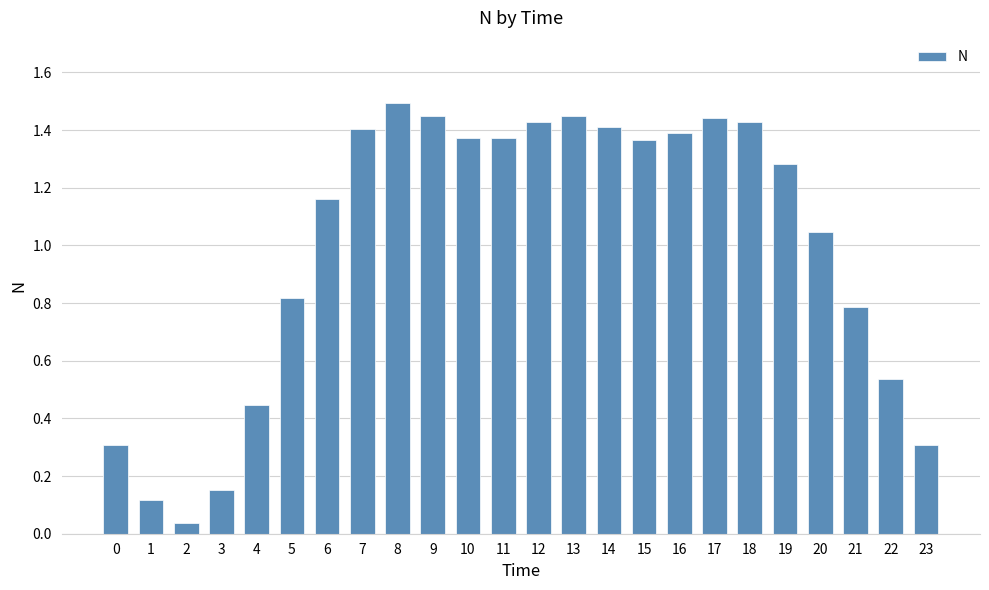

The chart shows a value of 1.4 at 13. True or false?

True